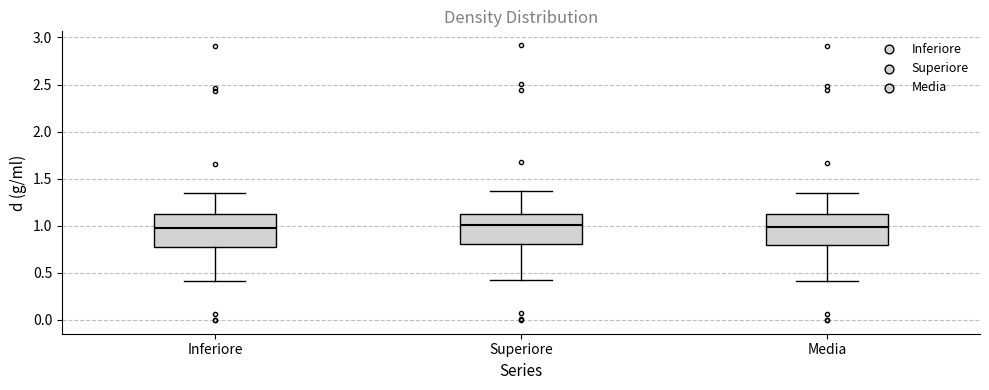

Reading left to right, read every box against the y-axis: the position of its median line, the range the box covers, and the ends of its whiskers. The values are not printed on the chart, so give them approximately, as read against the axis.

Inferiore: median 1.00, box 0.80 to 1.10, whiskers 0.40 to 1.35
Superiore: median 1.00, box 0.80 to 1.10, whiskers 0.40 to 1.35
Media: median 1.00, box 0.80 to 1.10, whiskers 0.40 to 1.35